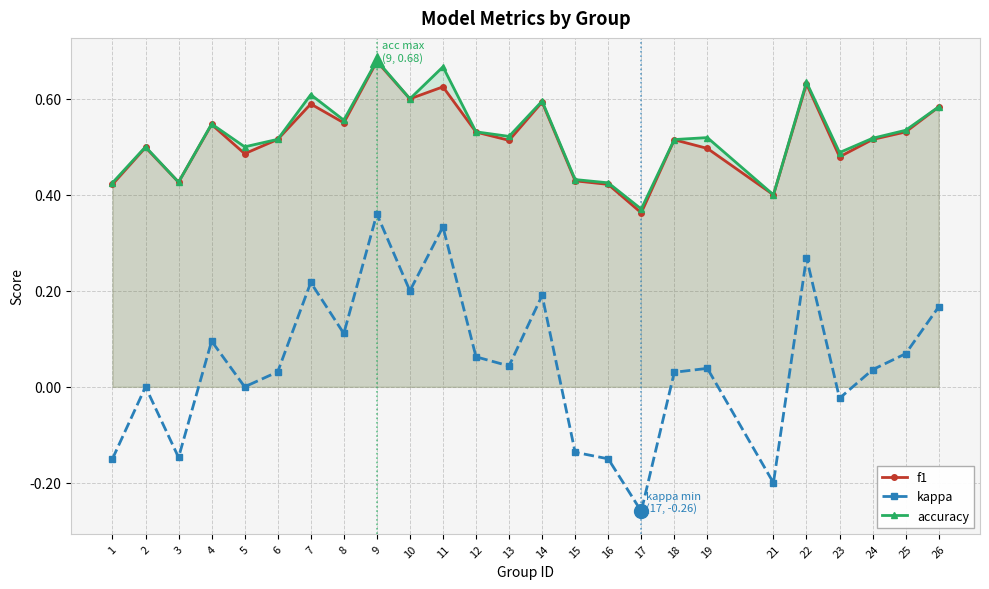

What is the sum of all f1 values?

12.9